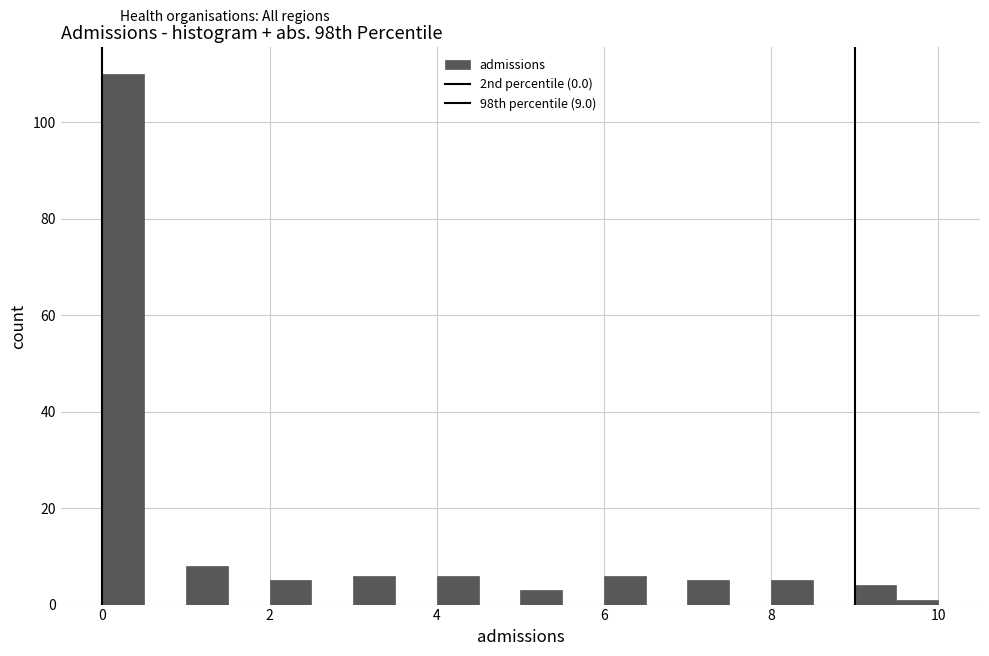

Around what value on the x-axis is the tallest bar? Give the approximate position of its centre, as read against the axis.

0.2